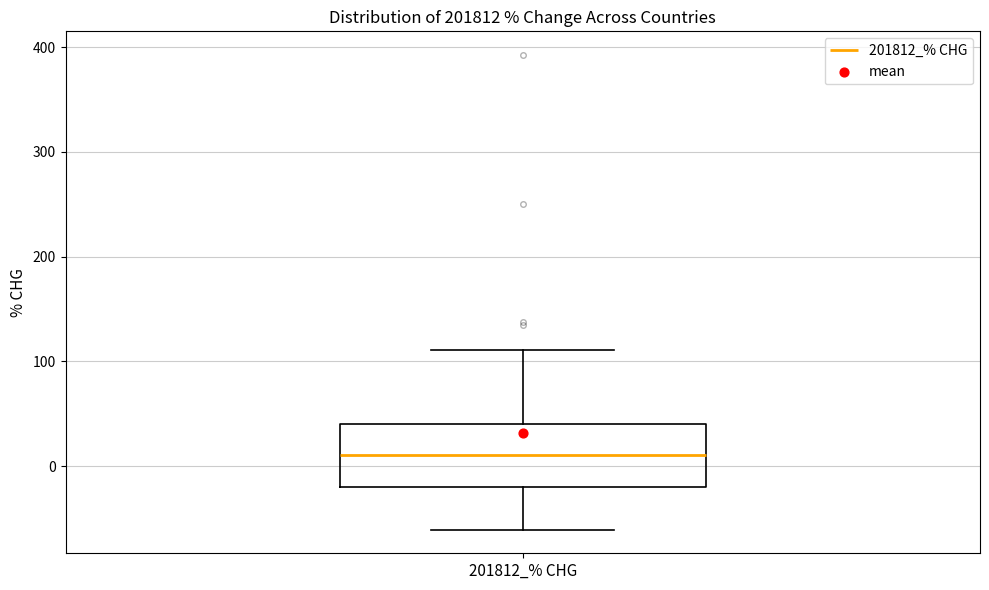

Transcribe this box plot: give where the median line is, the range the box spans, and where the two whiskers end, as read against the y-axis. The values are not printed on the chart, so give them approximately, as read against the axis.

median 10, box -20 to 40, whiskers -60 to 110